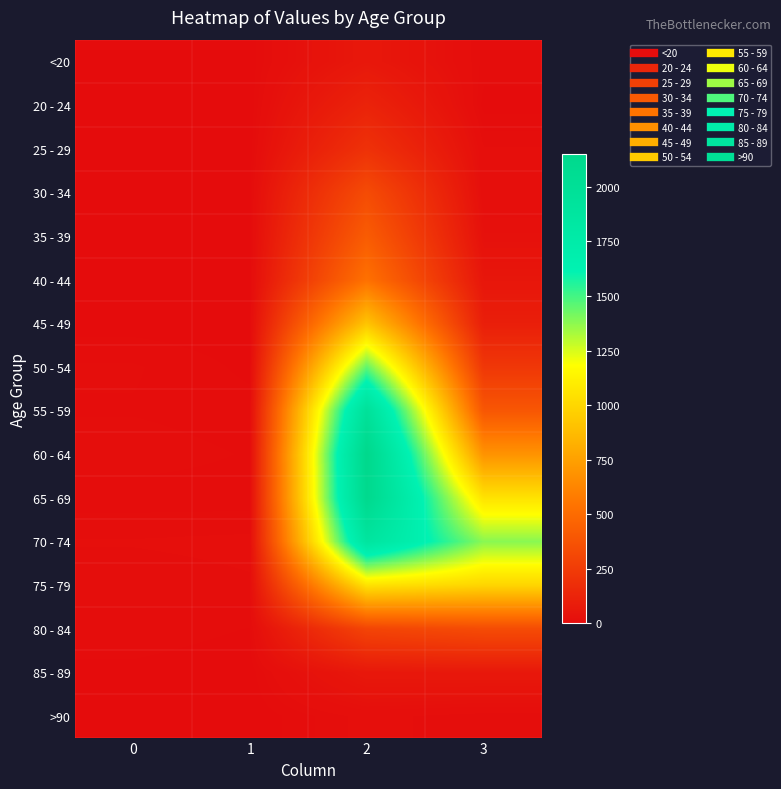

At which category is the sum across all series the highest?

2